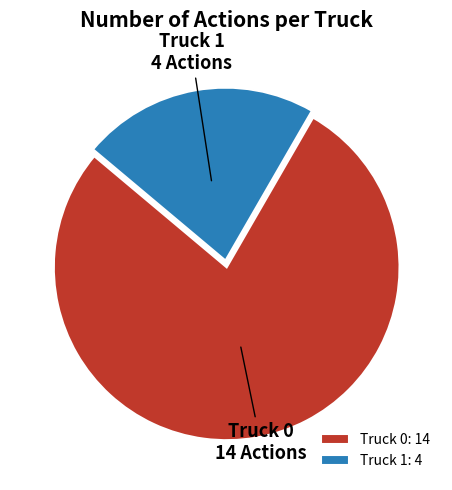

Between Truck 1 and Truck 0, which is larger?

Truck 0